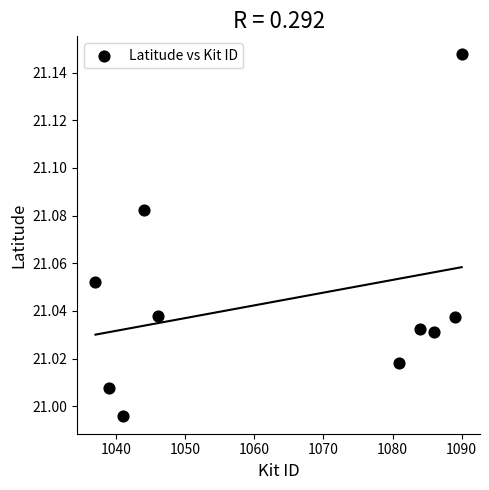

What is the average X value?

1063.7